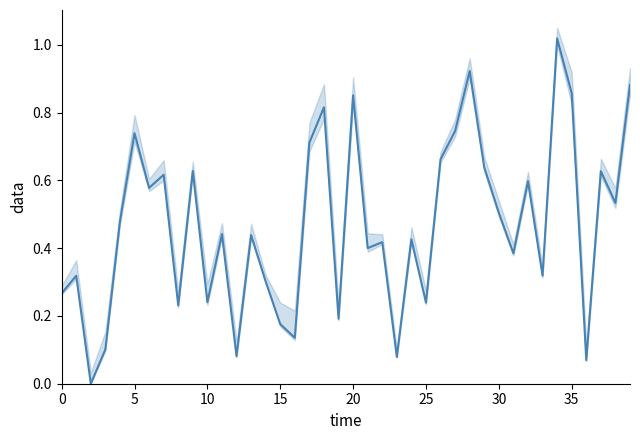

What is the difference between the second highest and minimum values?

0.9